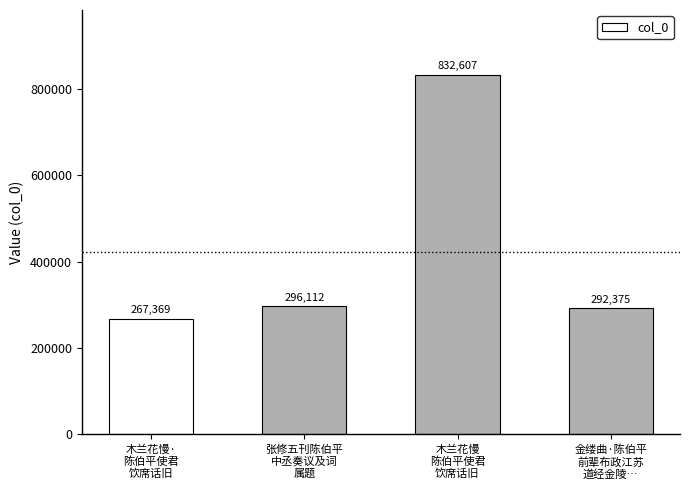

How many distinct data groups are displayed?

1